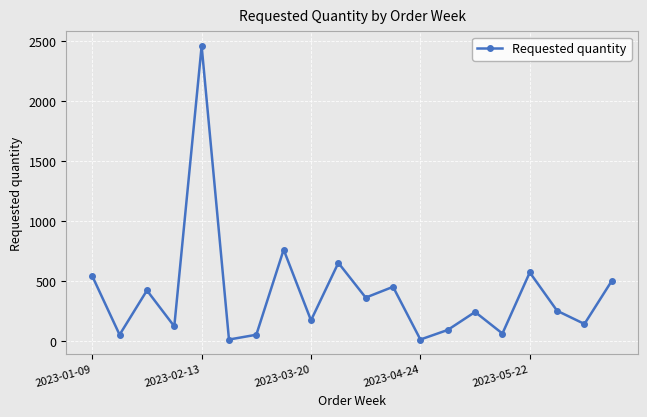

What is the maximum value shown in the chart?

2460